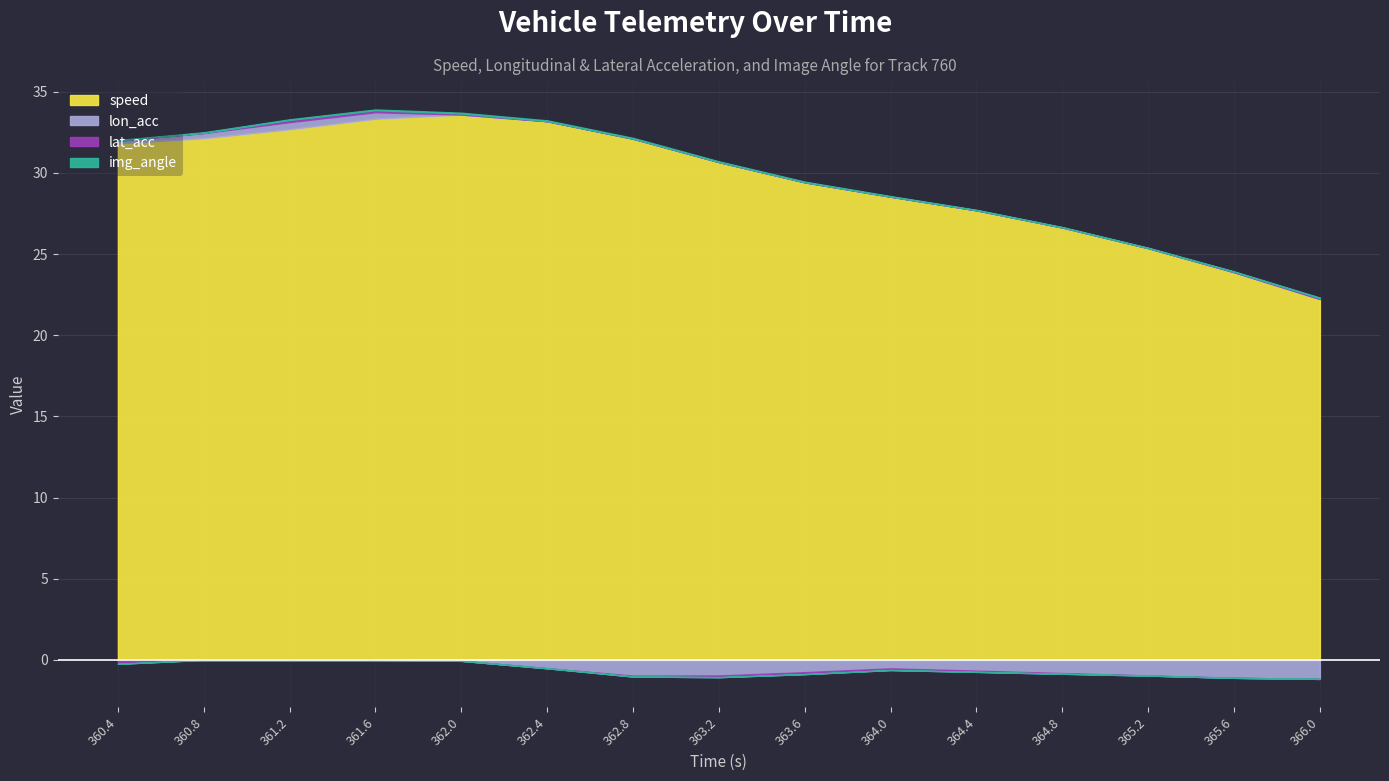

At which category does lat_acc reach its first local valley?

363.6